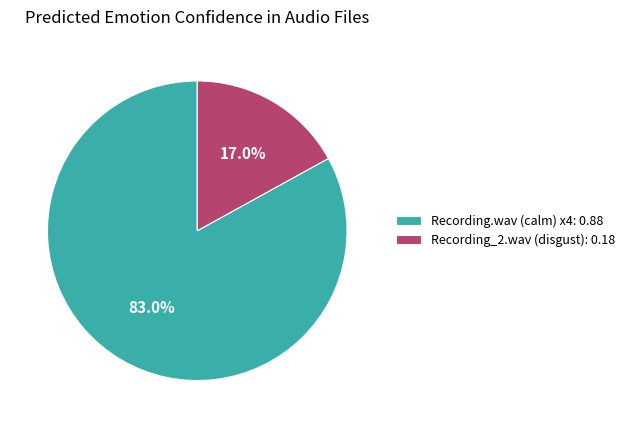

What is the total percentage of Recording.wav (calm) x4: 0.88 and Recording_2.wav (disgust): 0.18?

100.0%